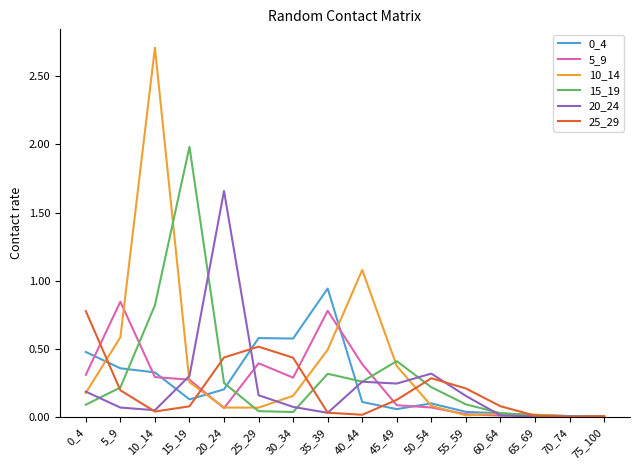

What is the highest value of the 15_19 series?

2.0